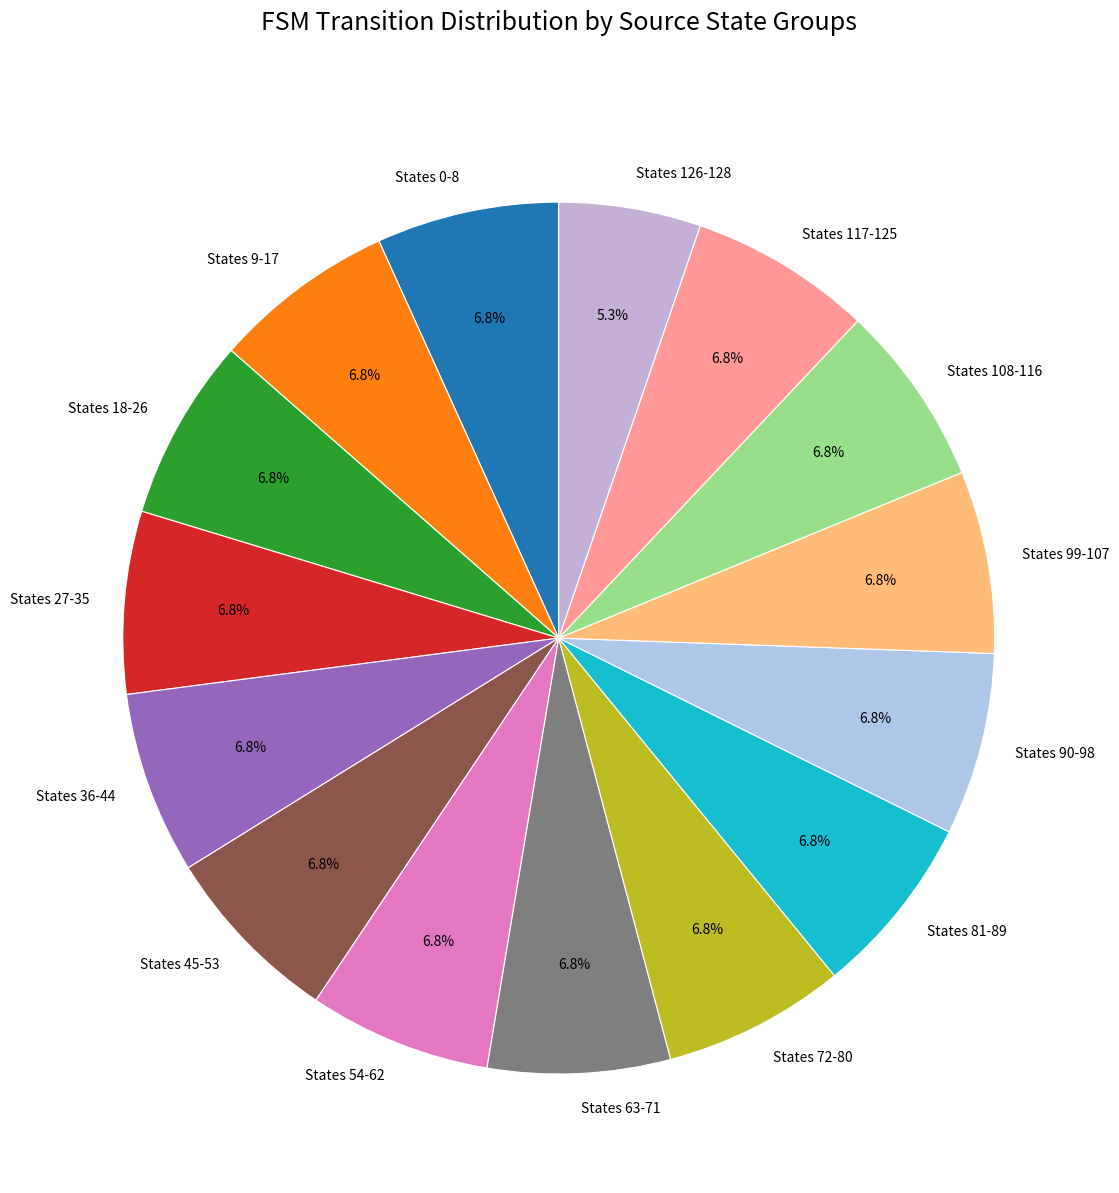

Is there a majority slice in this chart?

No